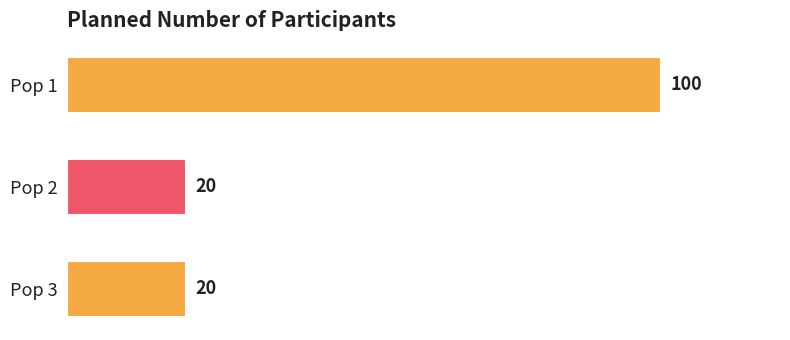

What is the change in value from Pop 1 to Pop 2?

-80